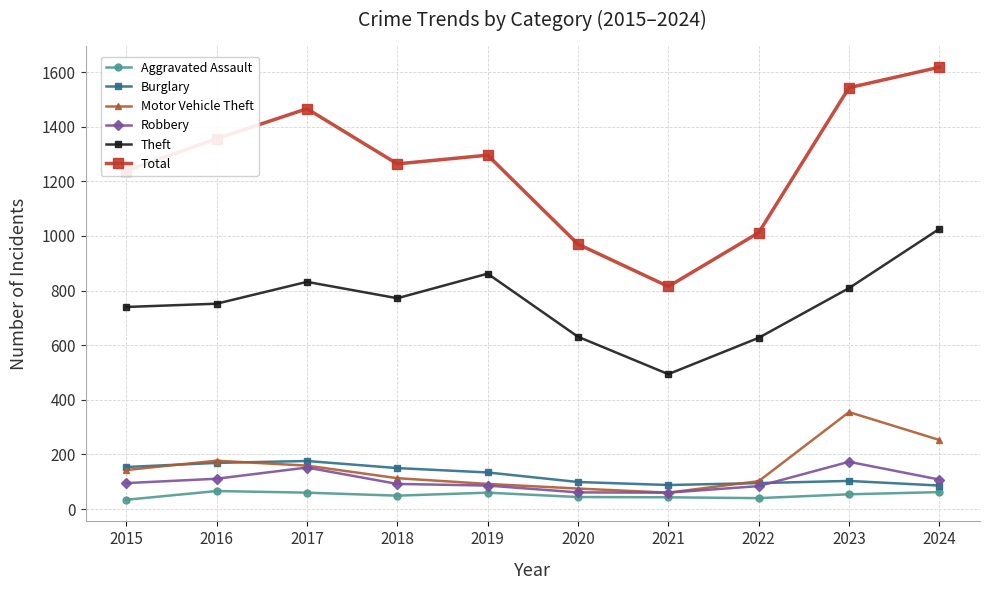

What are all the series names shown in the legend?

Aggravated Assault, Burglary, Motor Vehicle Theft, Robbery, Theft, Total